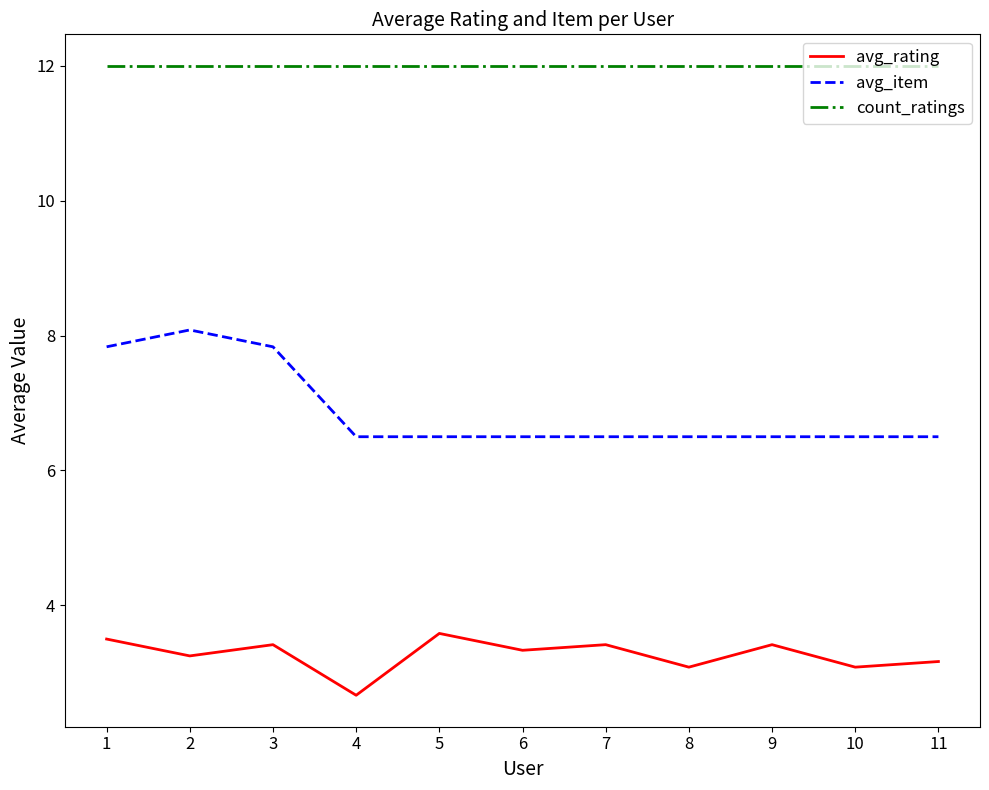

Between 4 and 9, which series saw the biggest shift?

avg_rating